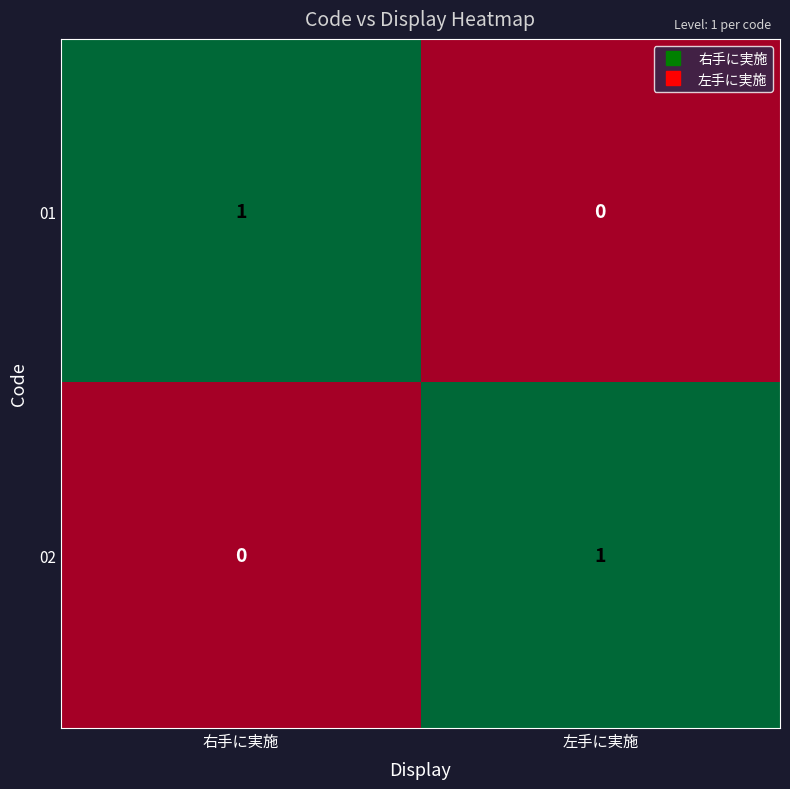

How many data points in 01 are less than 1?

1